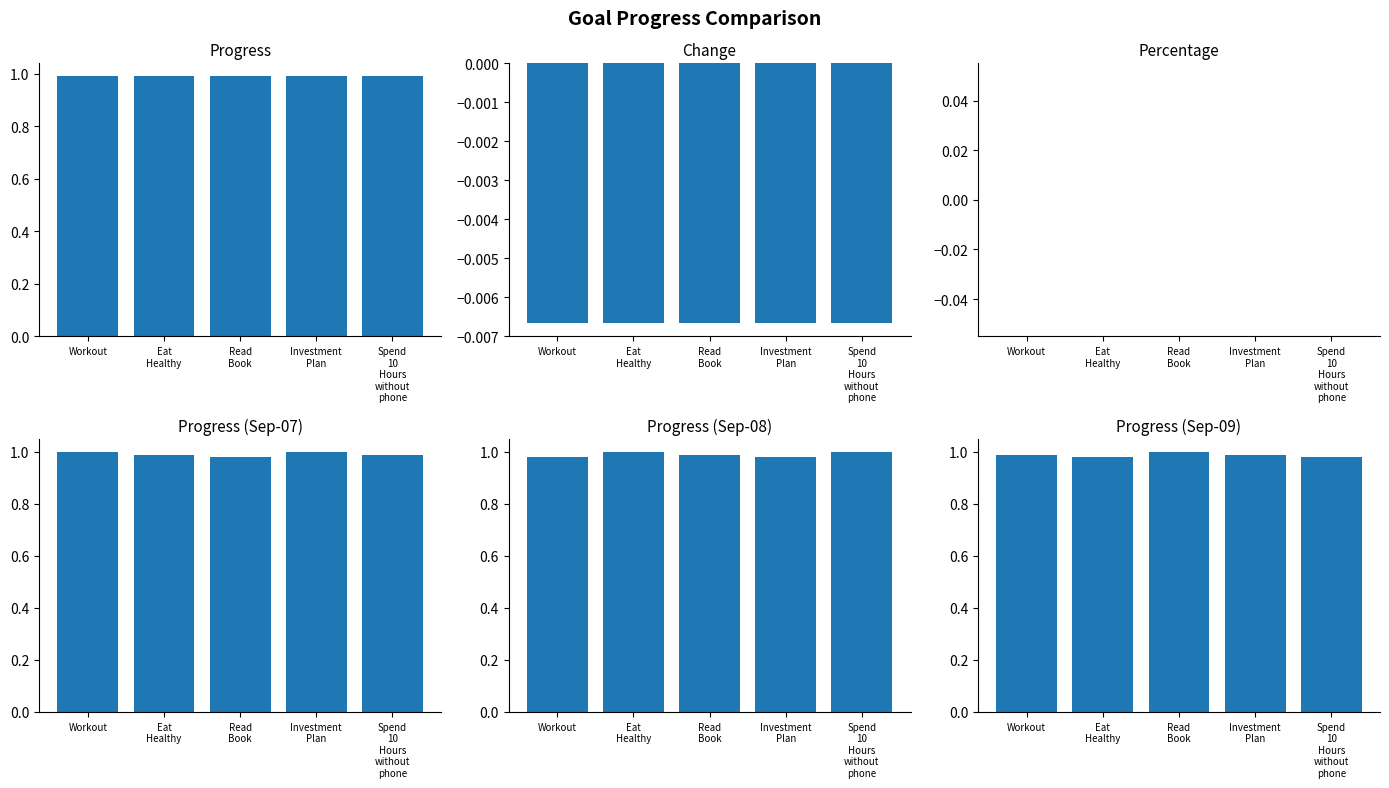

List the labels in order of Progress (Sep-08) value, largest first.

Eat
Healthy, Spend
10
Hours
without
phone, Read
Book, Workout, Investment
Plan